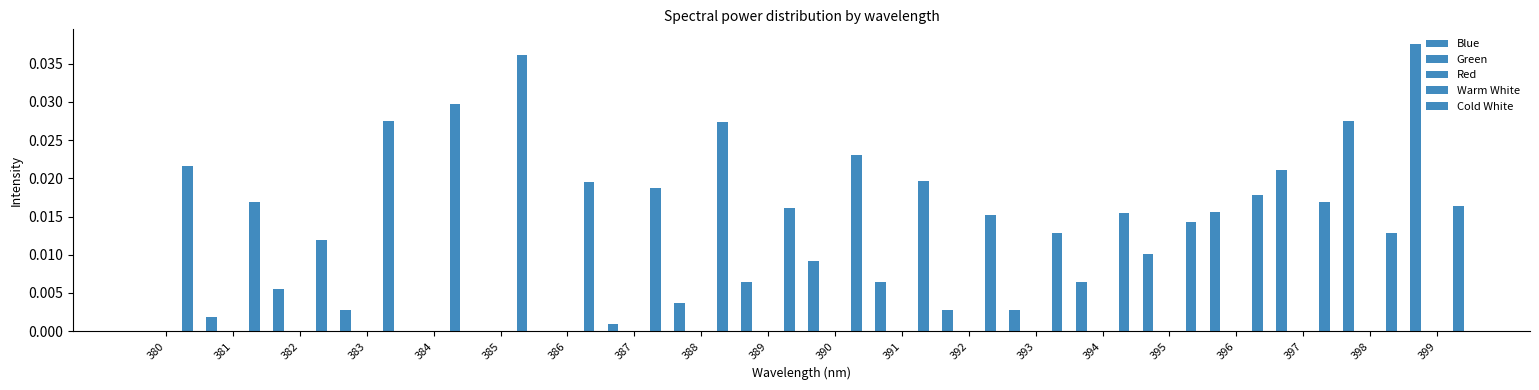

At which label is Cold White closest to 0?

382